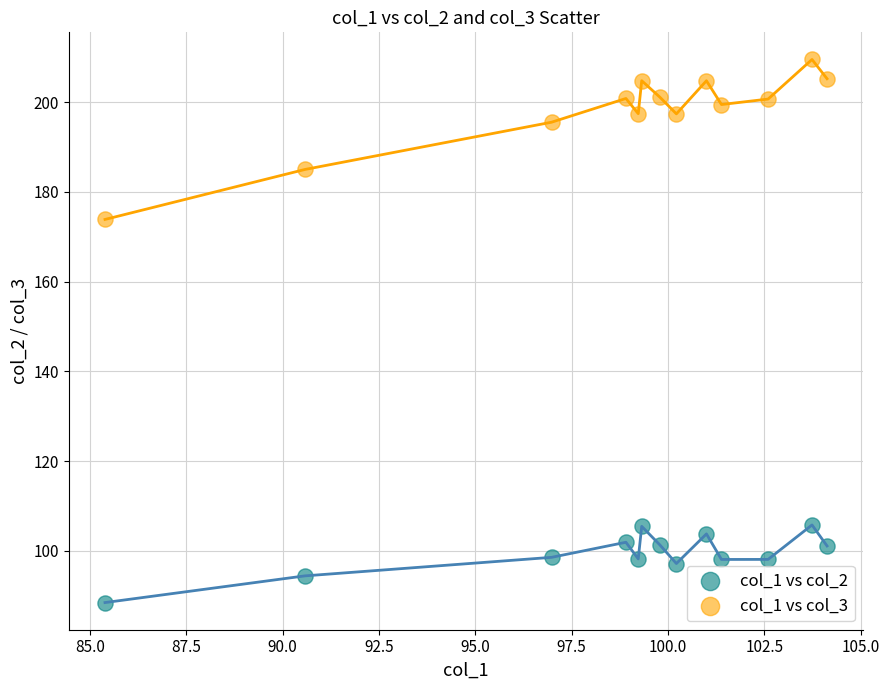

Across all data points, what is the range of Y values (max minus min)?

121.0